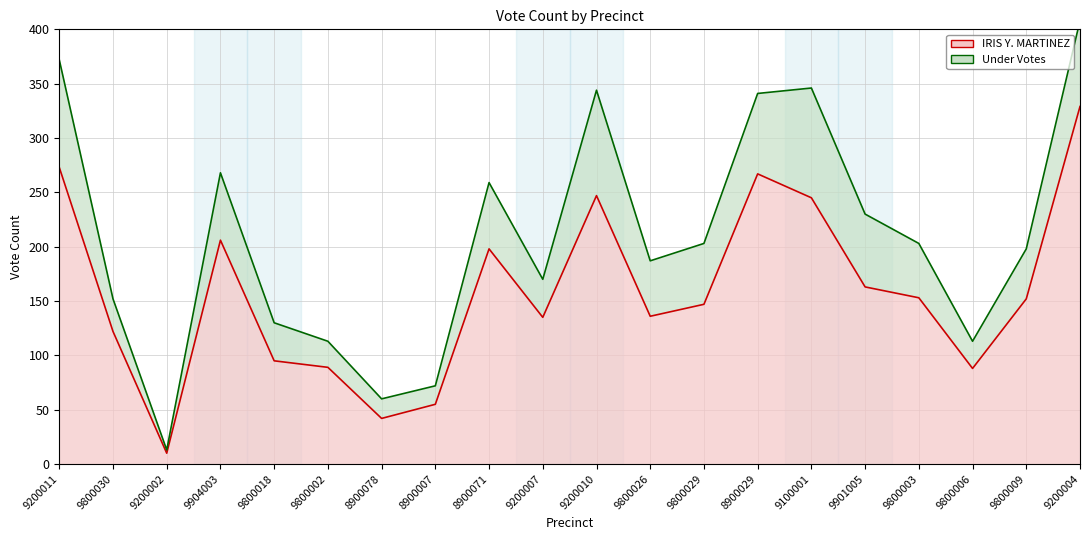

Which has a higher value, 9800009 or 9800029?

9800009